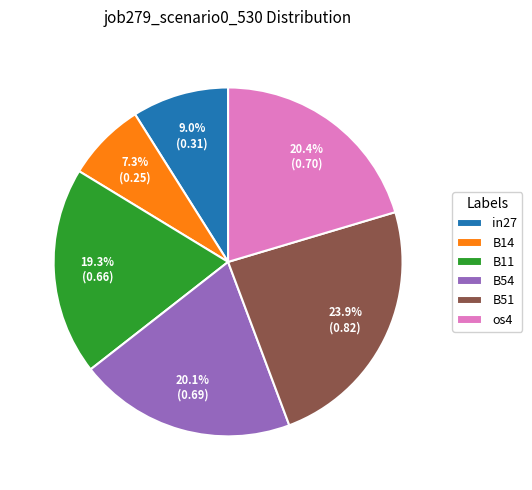

Does any single category account for the majority?

No